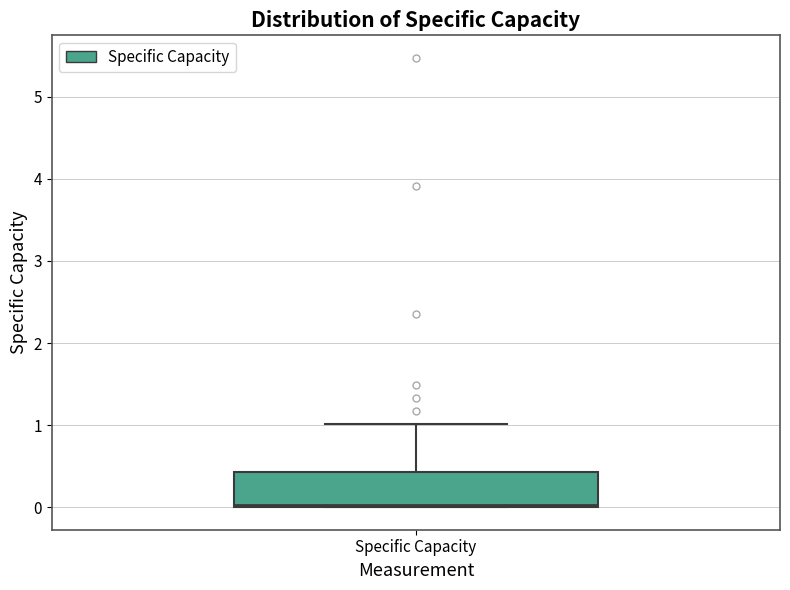

Transcribe this box plot: give where the median line is, the range the box spans, and where the two whiskers end, as read against the y-axis. The values are not printed on the chart, so give them approximately, as read against the axis.

median 0.0, box 0.0 to 0.4, whiskers 0.0 to 1.0